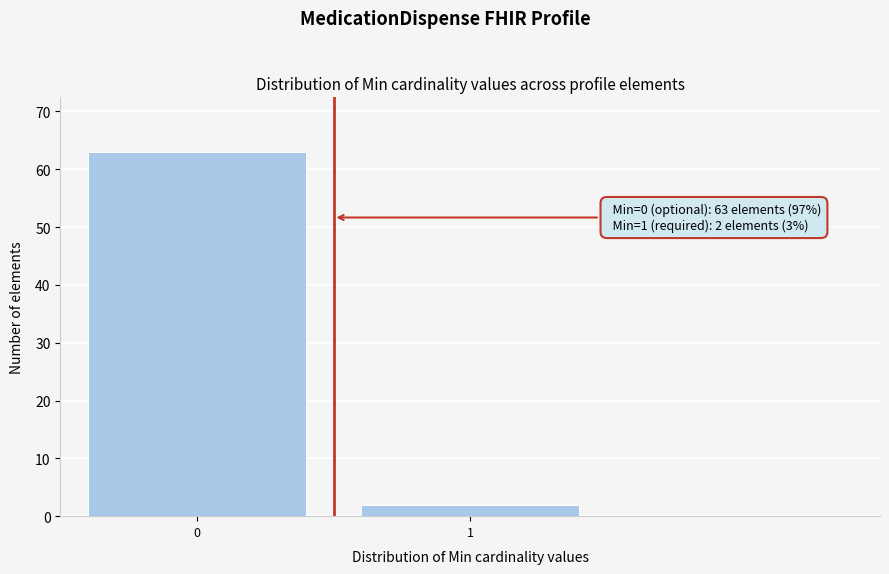

Reading left to right, what are all the values shown in this chart?

0=63	1=2